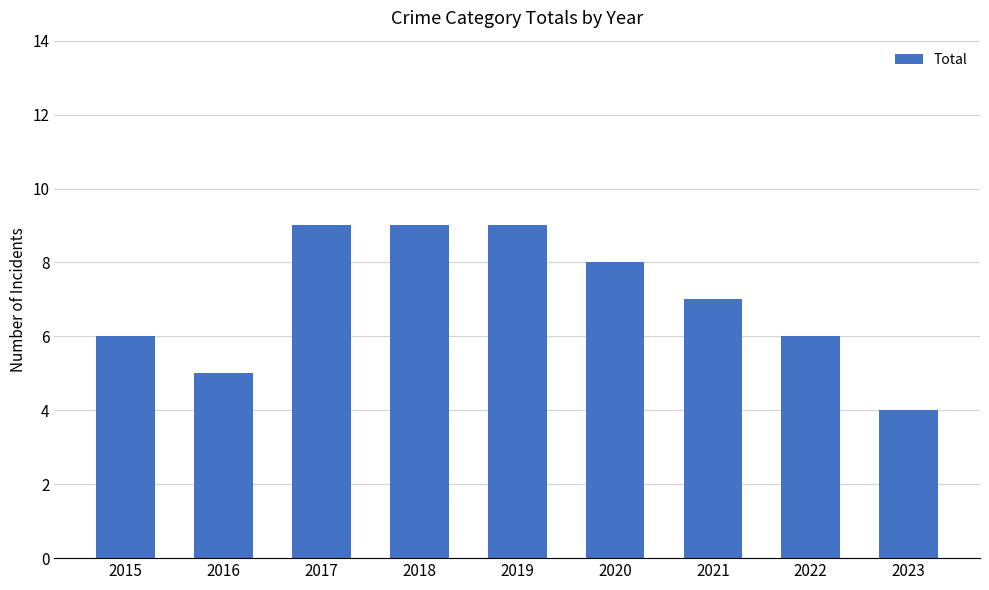

Which has a higher value, 2018 or 2022?

2018